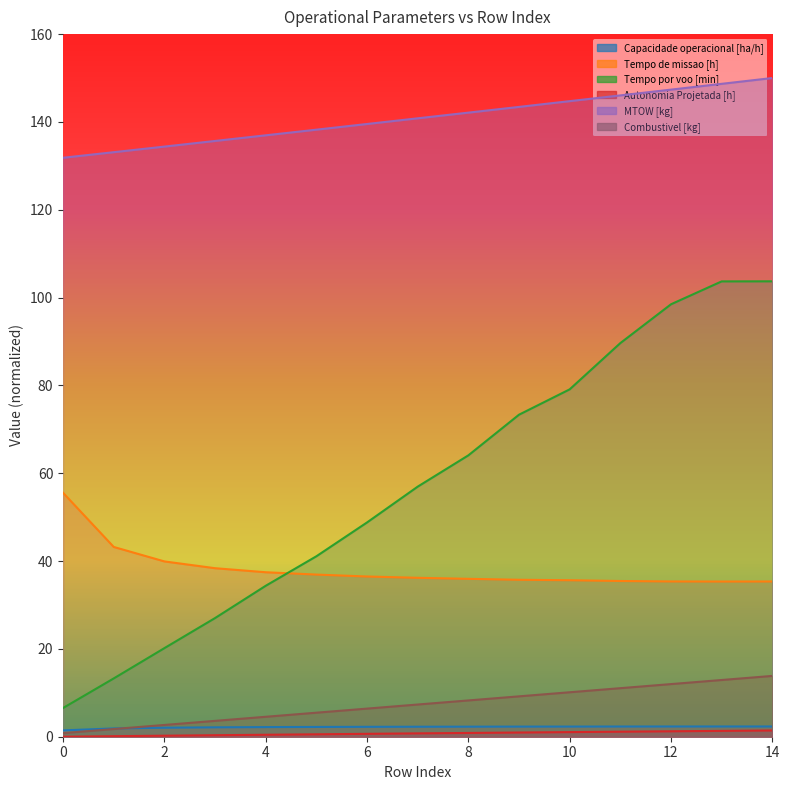

Which series has the widest spread of values?

Tempo por voo [min]